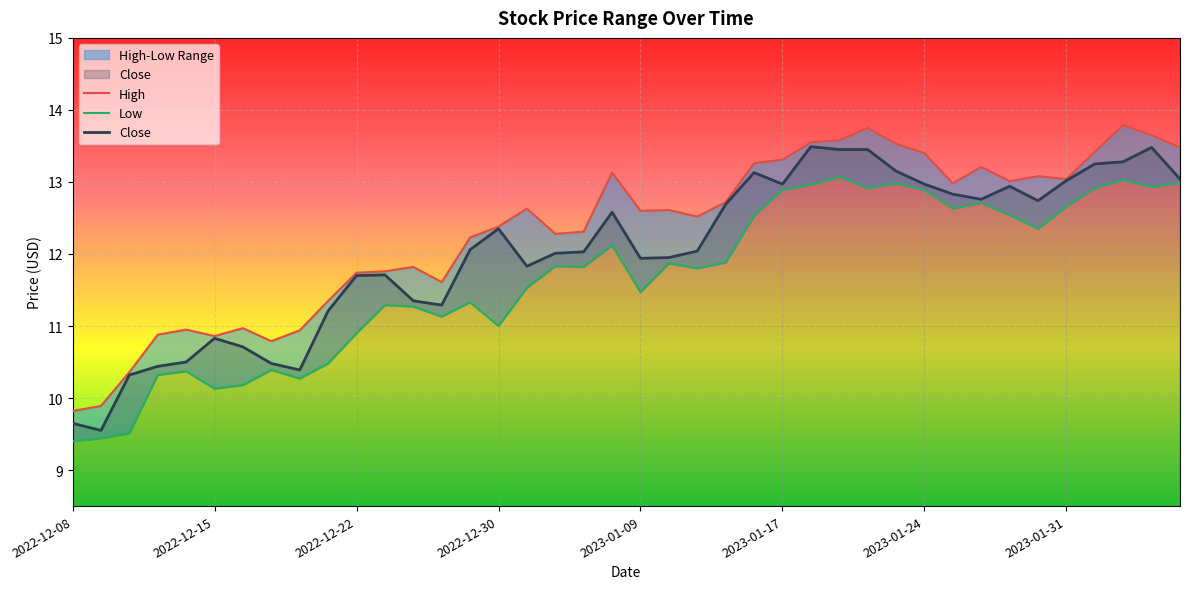

True or false: High and Close cross at least once.

False